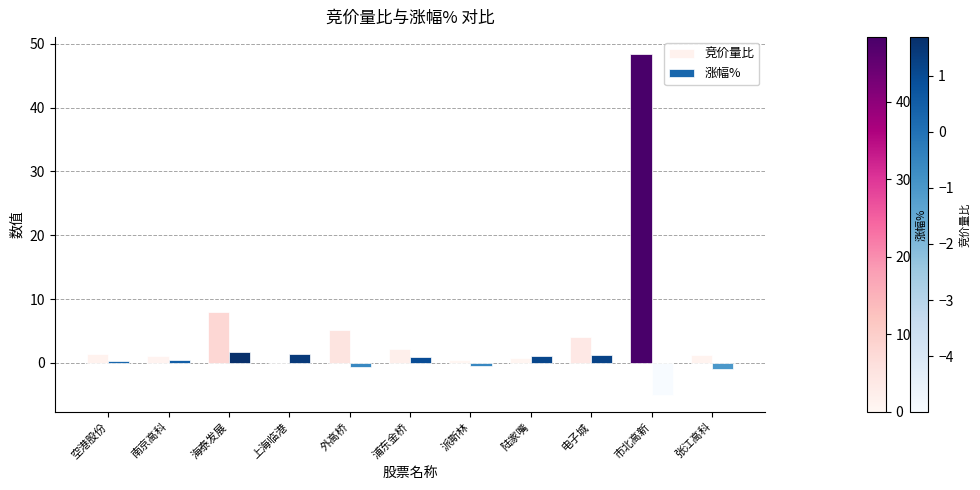

The 涨幅% series shows 1.2 at 电子城. True or false?

True